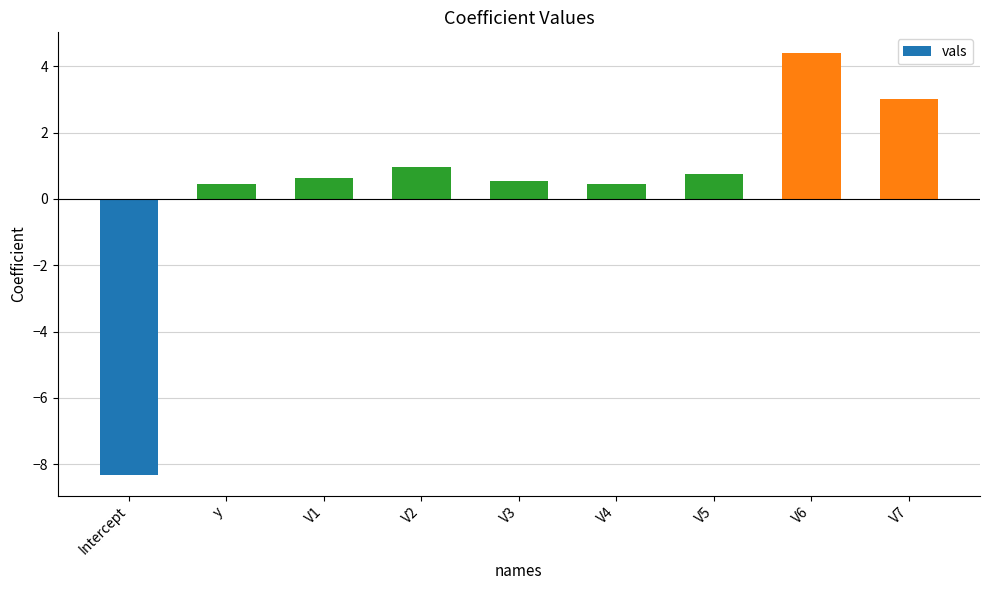

How many bars are there in total?

9